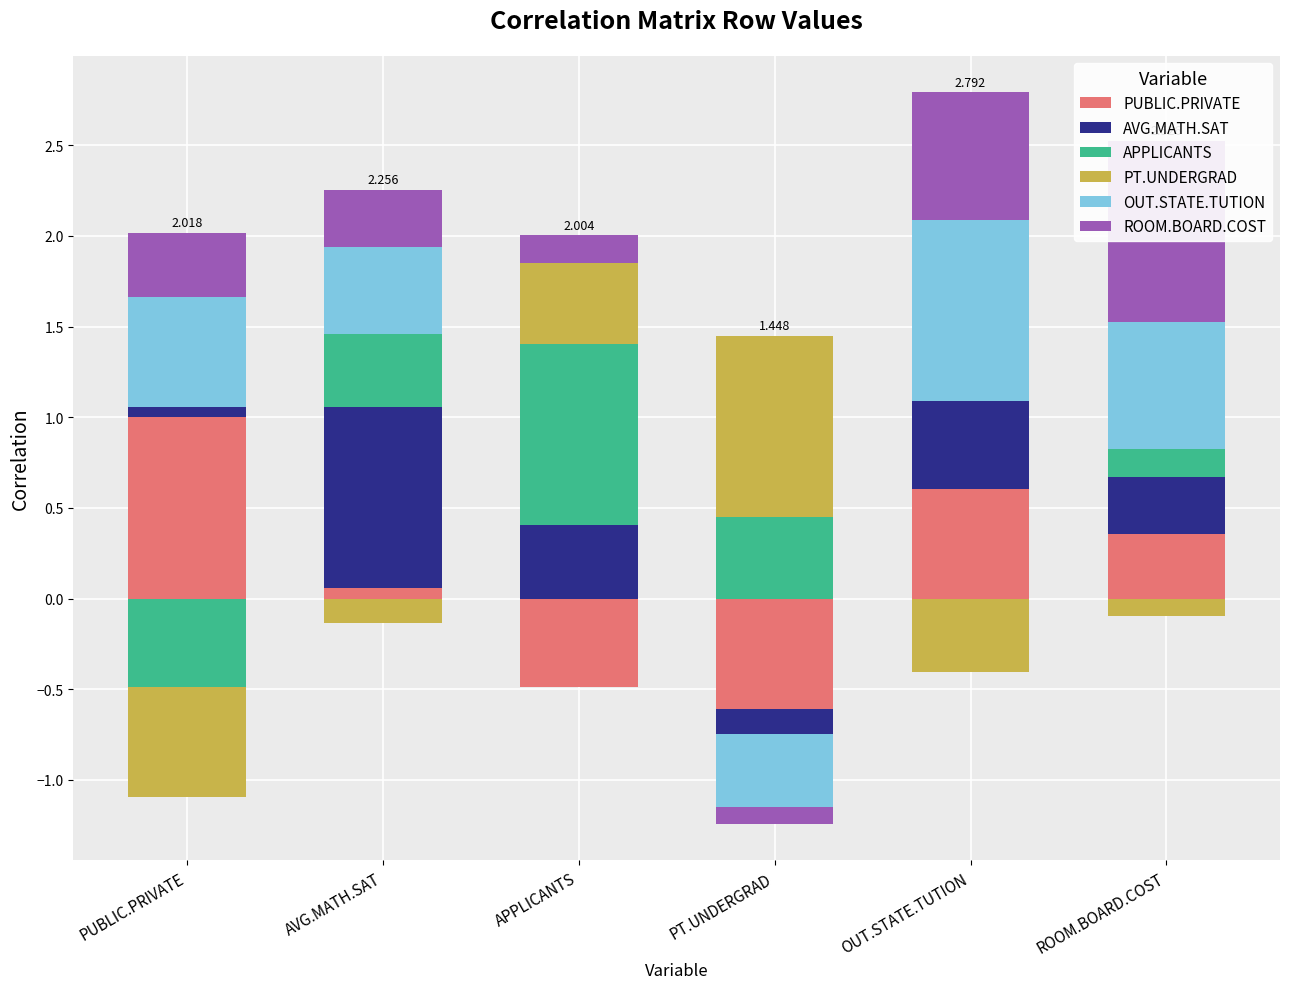

What is the total value across all series at AVG.MATH.SAT?

2.3